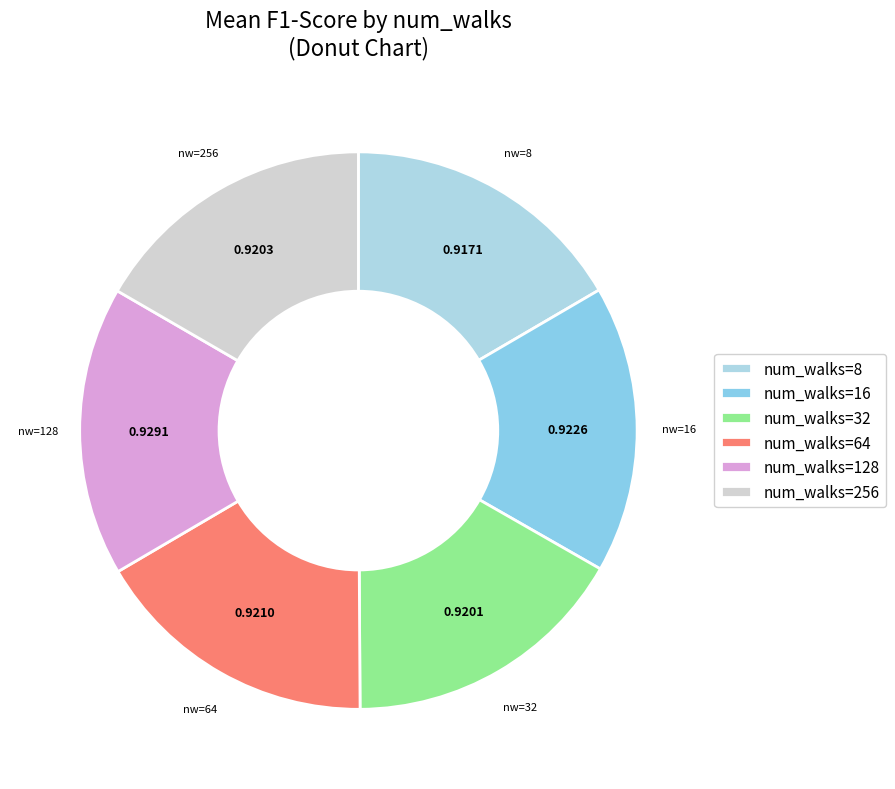

Which slice is the smallest?

8